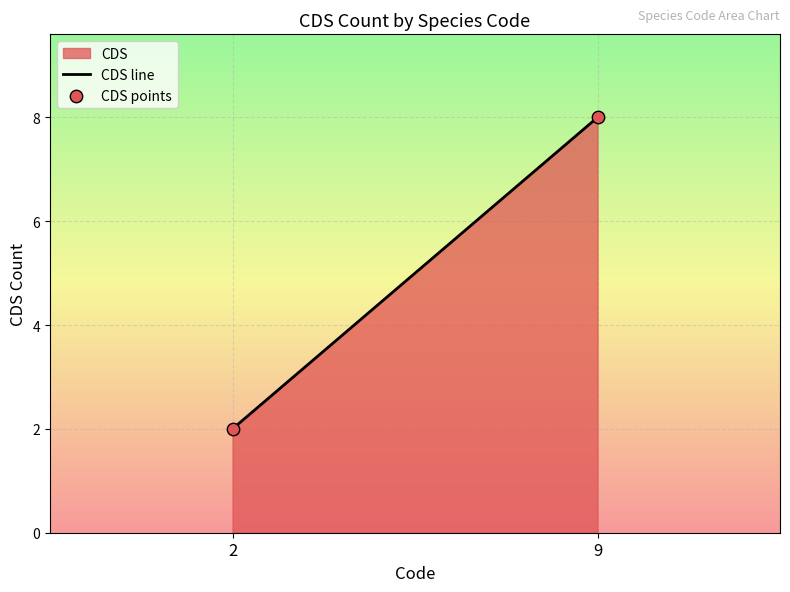

What is the average Y value?

5